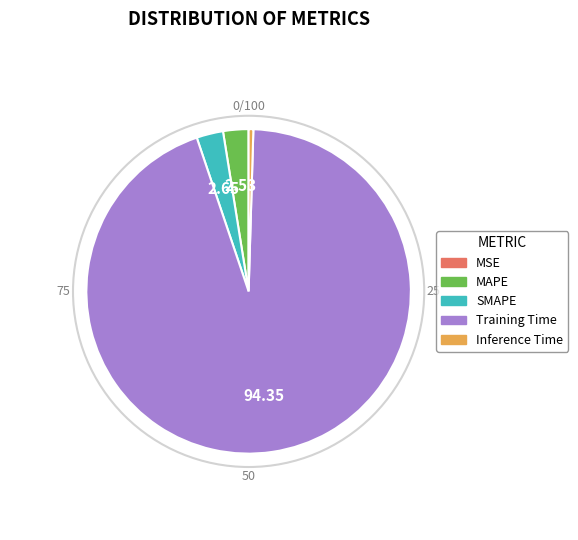

Between Inference Time and MAPE, which is larger?

MAPE